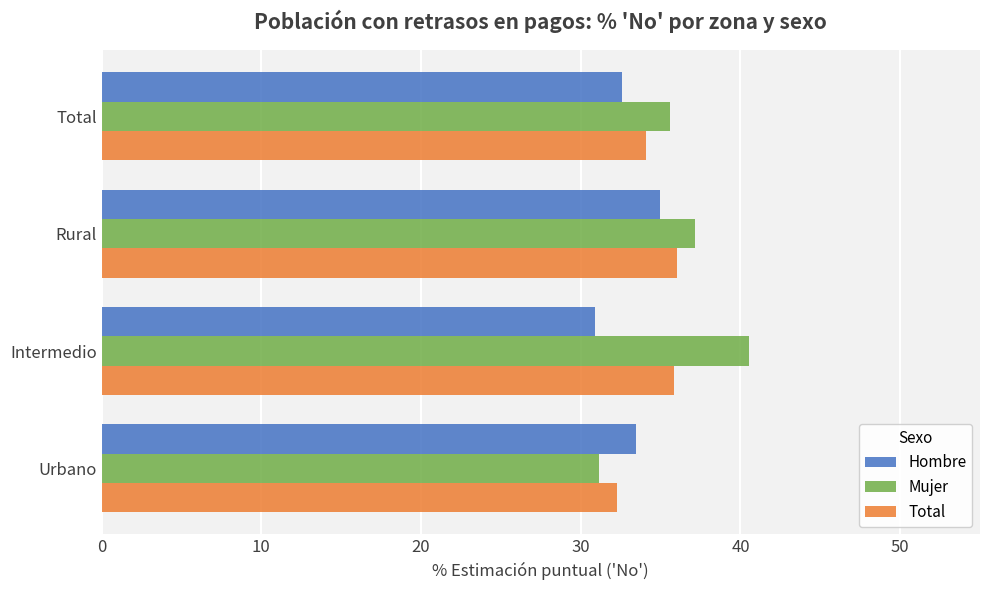

At how many categories does at least one series exceed 32?

4